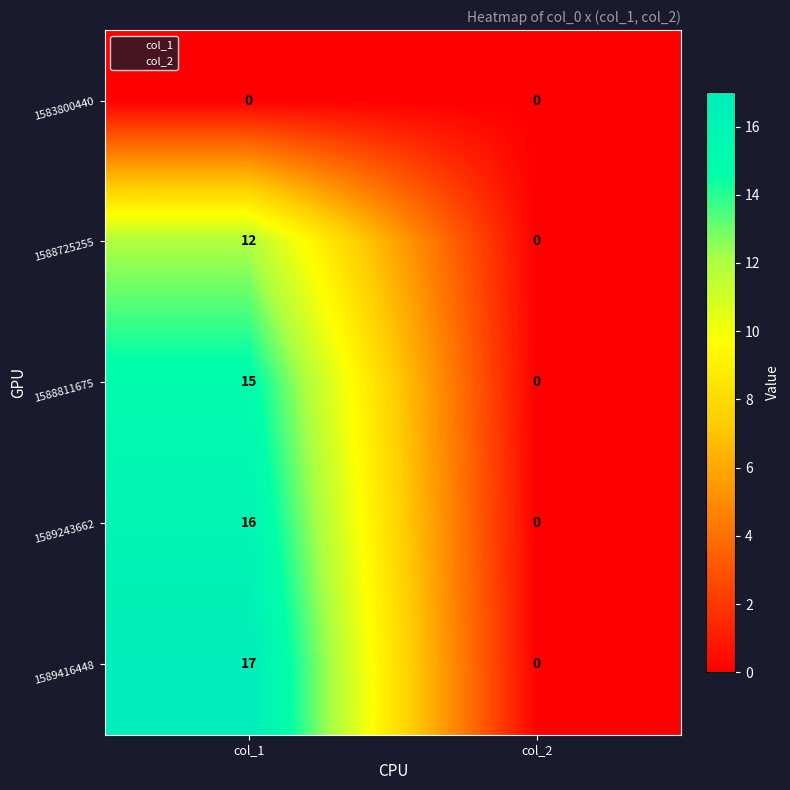

Which series has the widest spread of values?

1589416448